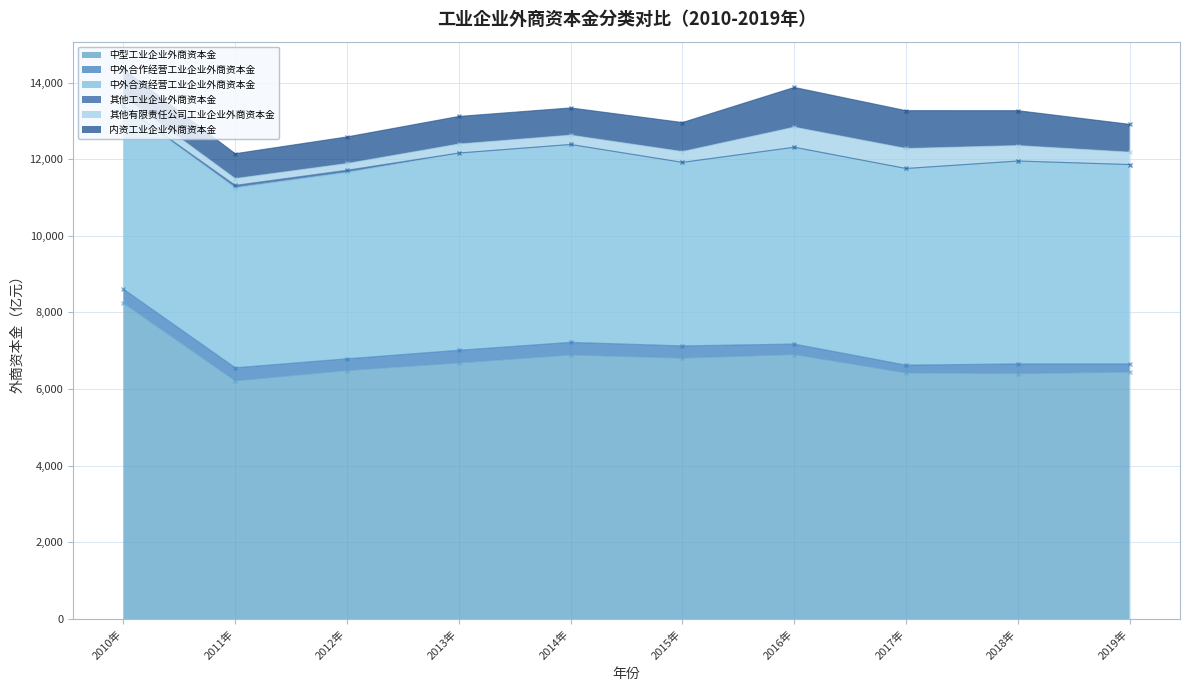

Where does the 中型工业企业外商资本金 series first go above 6682?

2010年